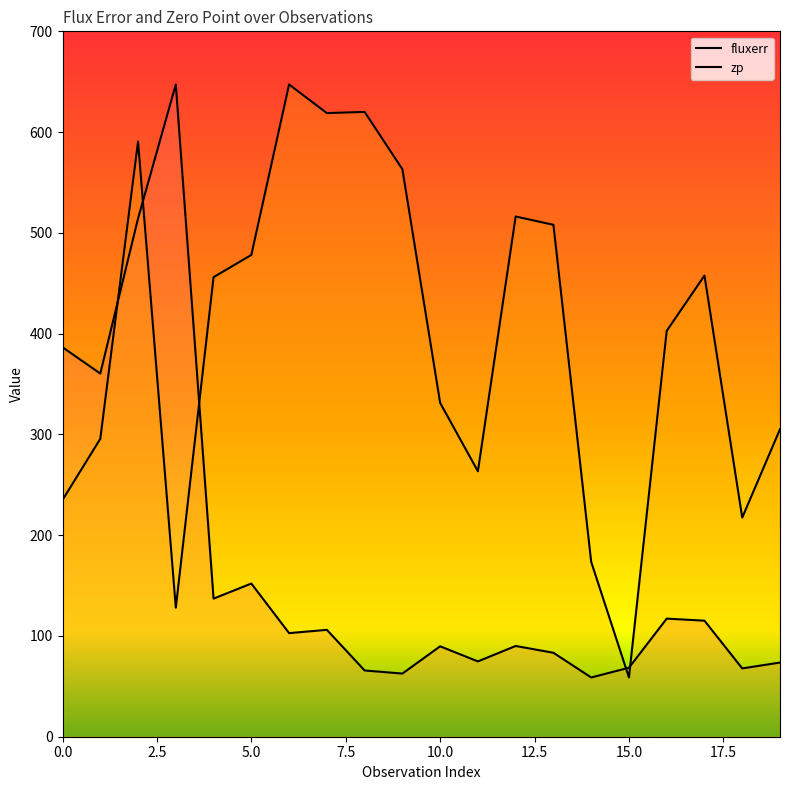

How many times do zp and fluxerr cross each other?

5